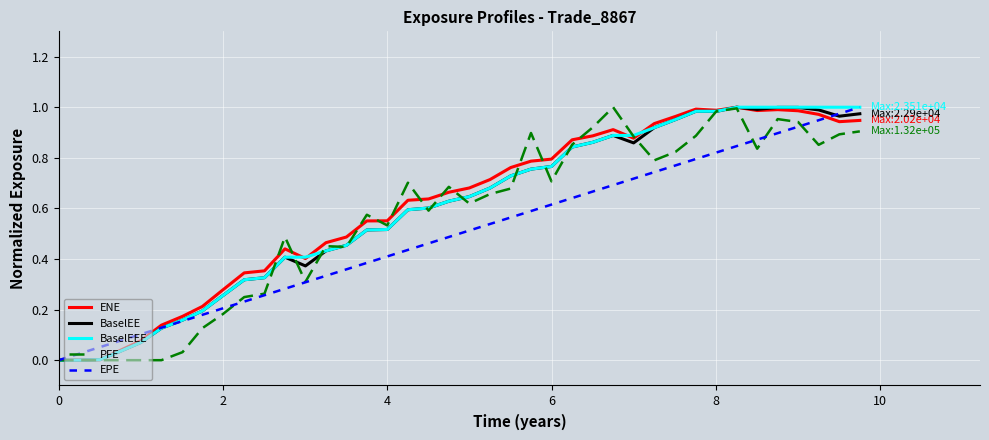

How many intersections are there between PFE and EPE?

4